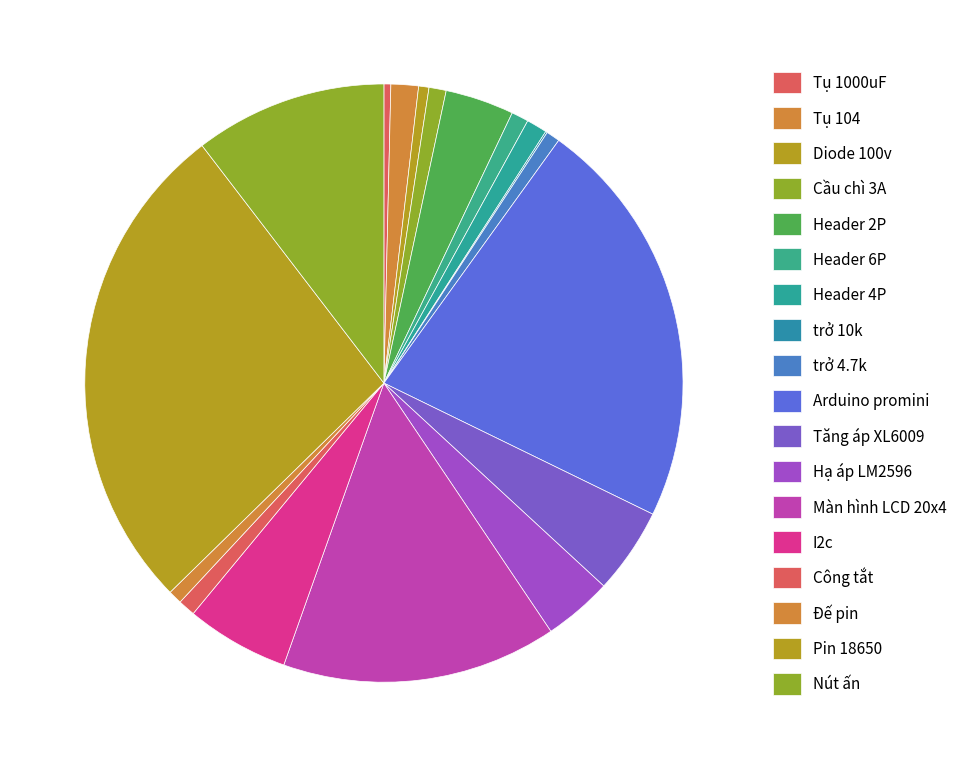

How many slices are in this pie chart?

18